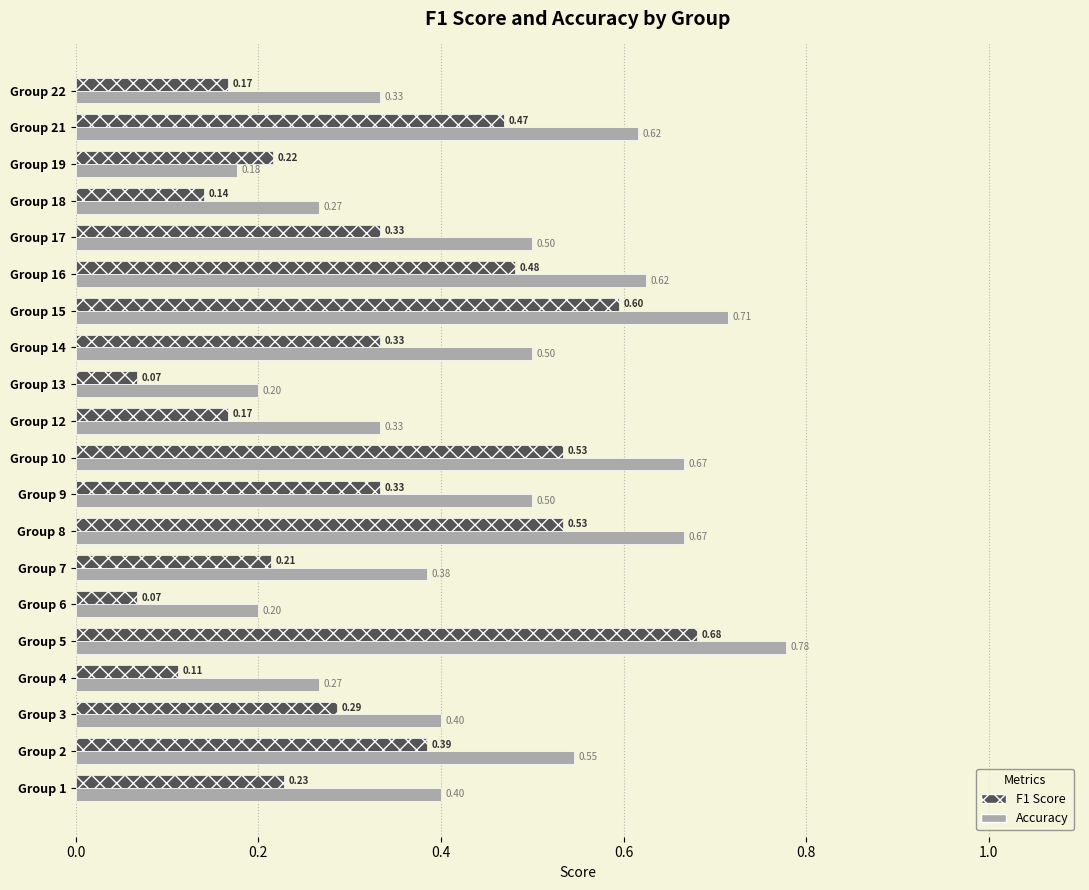

At which category is the sum across all series the highest?

Group 5